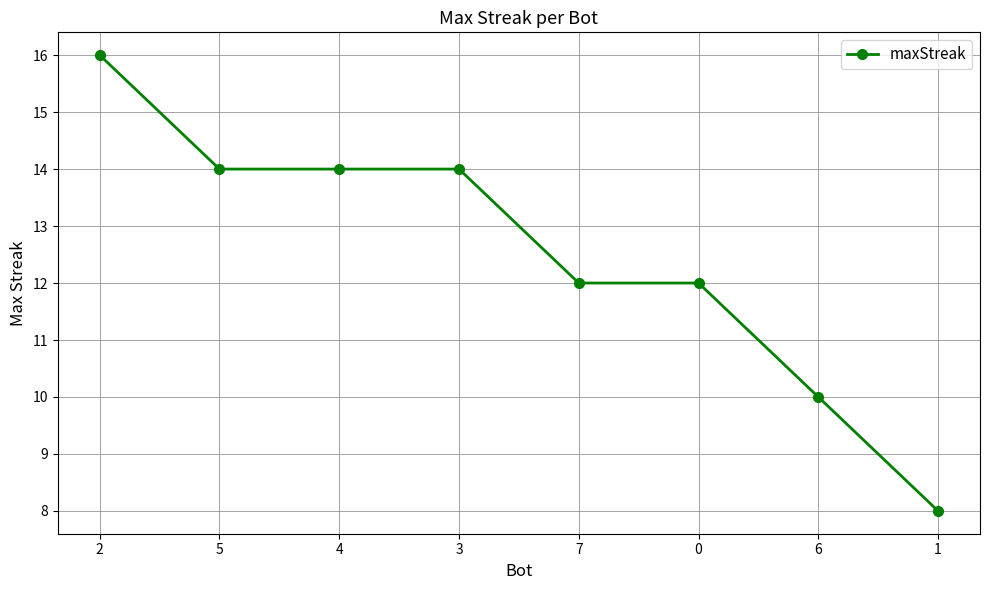

At which label does the data first exceed 14?

2